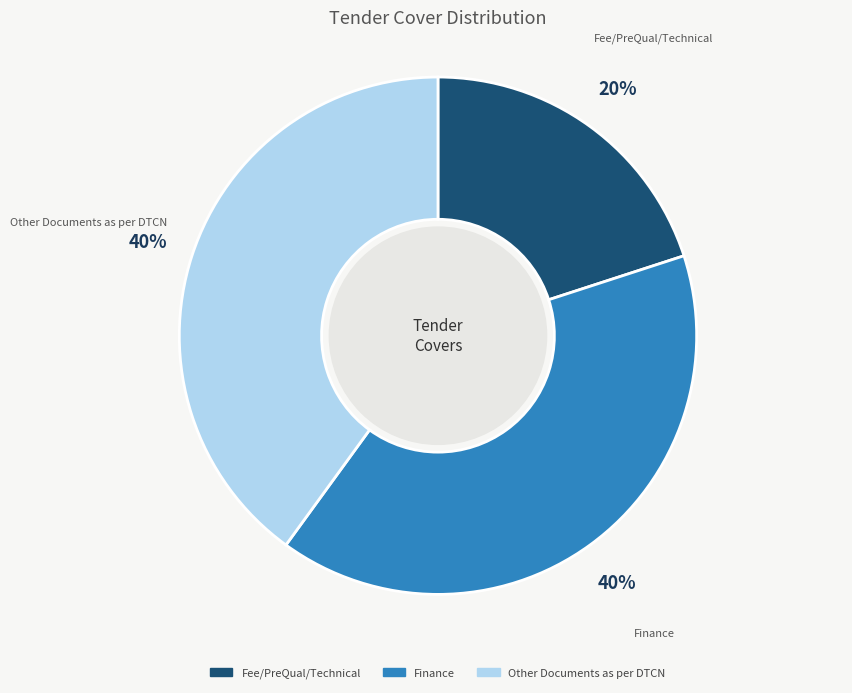

To the nearest percent, what is the difference between the largest and smallest slice percentages?

20%